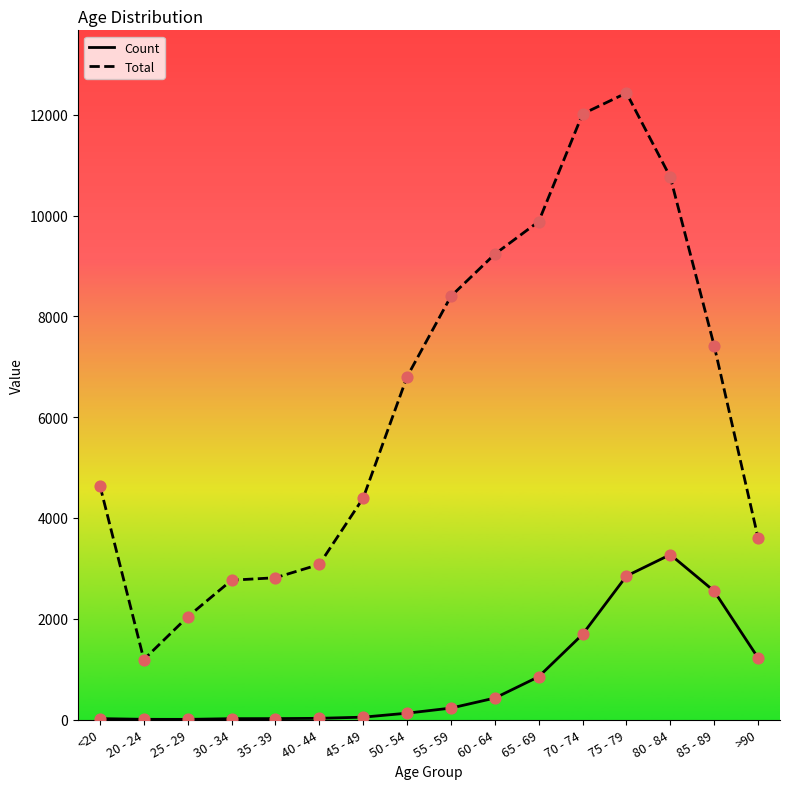

Which series changed the most between 20 - 24 and 45 - 49?

Total